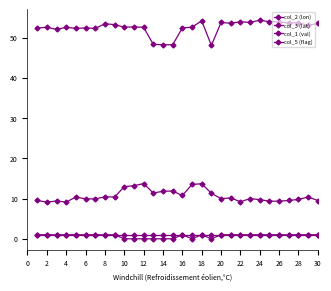

How many categories are shown in the chart?

30